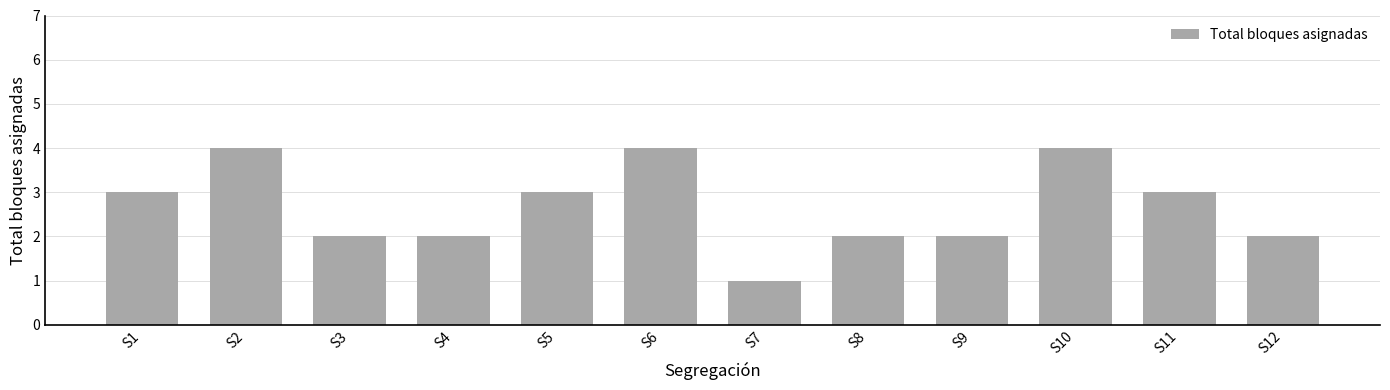

What is the sum of all values?

32